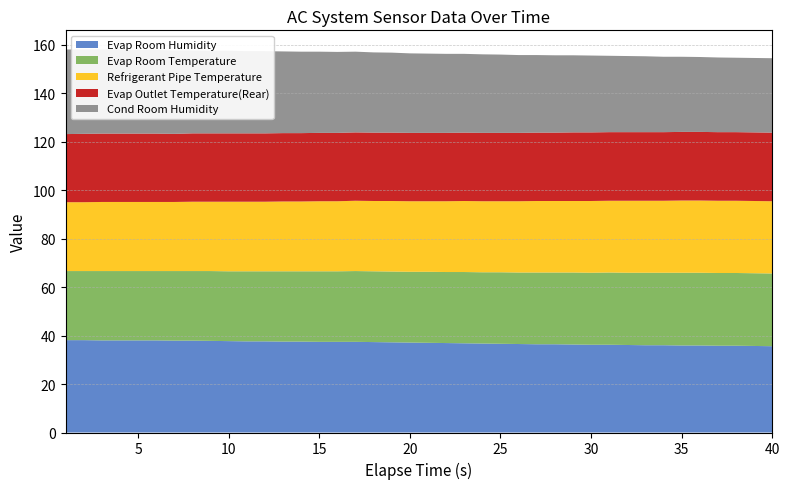

Reading left to right, what are all the values shown in this chart?

Evap Room Humidity: 1=38.1	2=38.1	3=38.0	4=38.0	5=38.0	6=38.0	7=37.9	8=37.9	9=37.8	10=37.7	11=37.6	12=37.6	13=37.5	14=37.5	15=37.4	16=37.4	17=37.4	18=37.3	19=37.2	20=37.1	21=37.0	22=36.9	23=36.8	24=36.7	25=36.6	26=36.5	27=36.4	28=36.4	29=36.3	30=36.2	31=36.2	32=36.1	33=36.0	34=36.0	35=35.9	36=35.9	37=35.8	38=35.8	39=35.7	40=35.6
Evap Room Temperature: 1=28.5	2=28.5	3=28.6	4=28.6	5=28.6	6=28.6	7=28.7	8=28.7	9=28.8	10=28.8	11=28.9	12=28.9	13=29.0	14=29.0	15=29.1	16=29.1	17=29.2	18=29.2	19=29.2	20=29.2	21=29.3	22=29.3	23=29.4	24=29.4	25=29.5	26=29.5	27=29.6	28=29.6	29=29.7	30=29.7	31=29.8	32=29.8	33=29.9	34=29.9	35=30.0	36=30.0	37=30.0	38=30.0	39=30.0	40=30.0
Refrigerant Pipe Temperature: 1=28.4	2=28.4	3=28.5	4=28.5	5=28.5	6=28.5	7=28.5	8=28.6	9=28.6	10=28.7	11=28.7	12=28.7	13=28.8	14=28.8	15=28.9	16=28.9	17=29.0	18=29.0	19=29.1	20=29.1	21=29.1	22=29.2	23=29.3	24=29.3	25=29.3	26=29.4	27=29.5	28=29.5	29=29.5	30=29.6	31=29.6	32=29.7	33=29.7	34=29.7	35=29.8	36=29.8	37=29.8	38=29.8	39=29.8	40=29.8
Evap Outlet Temperature(Rear): 1=28.1	2=28.2	3=28.2	4=28.2	5=28.2	6=28.2	7=28.1	8=28.2	9=28.2	10=28.2	11=28.2	12=28.2	13=28.2	14=28.2	15=28.2	16=28.2	17=28.2	18=28.2	19=28.2	20=28.2	21=28.2	22=28.2	23=28.2	24=28.2	25=28.2	26=28.2	27=28.2	28=28.2	29=28.3	30=28.3	31=28.3	32=28.3	33=28.3	34=28.3	35=28.3	36=28.3	37=28.3	38=28.3	39=28.3	40=28.3
Cond Room Humidity: 1=34.9	2=34.8	3=34.7	4=34.6	5=34.5	6=34.5	7=34.4	8=34.2	9=34.1	10=34.1	11=33.9	12=33.9	13=33.7	14=33.6	15=33.5	16=33.4	17=33.3	18=33.1	19=33.0	20=32.8	21=32.7	22=32.6	23=32.5	24=32.4	25=32.3	26=32.1	27=32.0	28=31.9	29=31.8	30=31.7	31=31.5	32=31.4	33=31.3	34=31.1	35=31.0	36=30.9	37=30.8	38=30.7	39=30.7	40=30.7